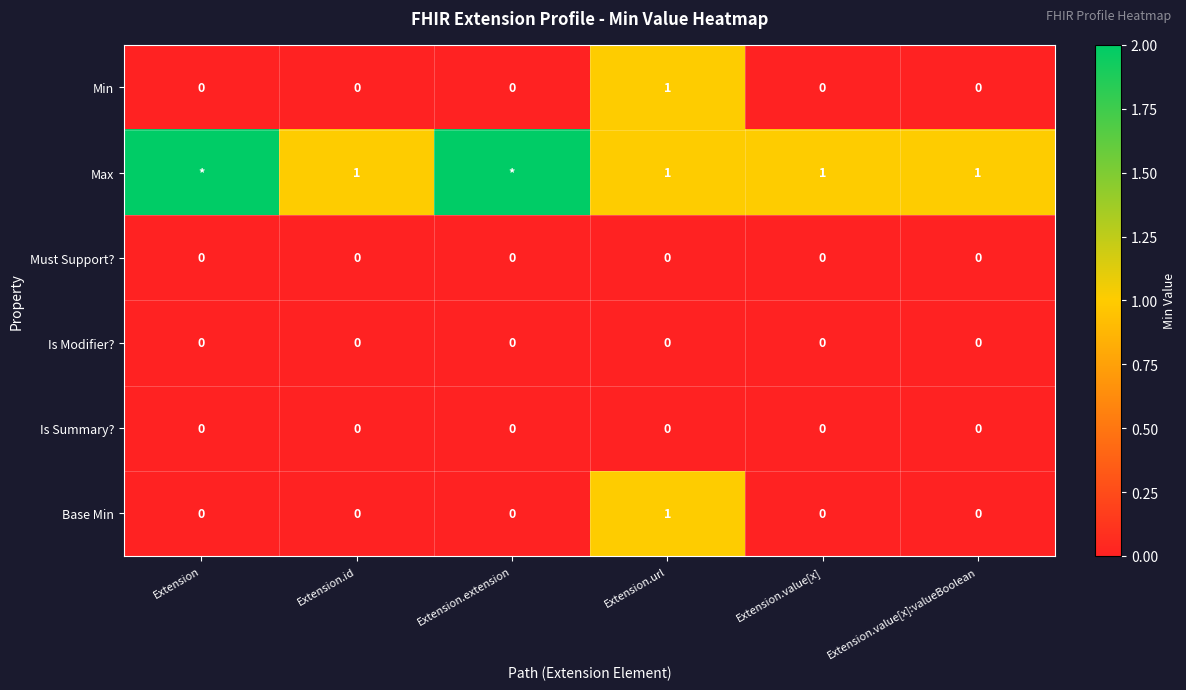

Is the value of Is Summary? at Extension.url greater than the value of Max at Extension.value[x]?

No